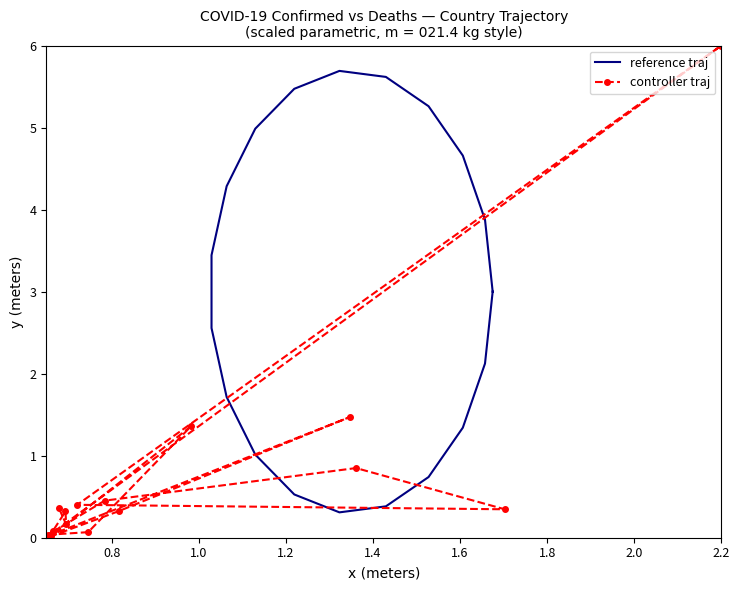

How many data points in controller traj are above 0?

19